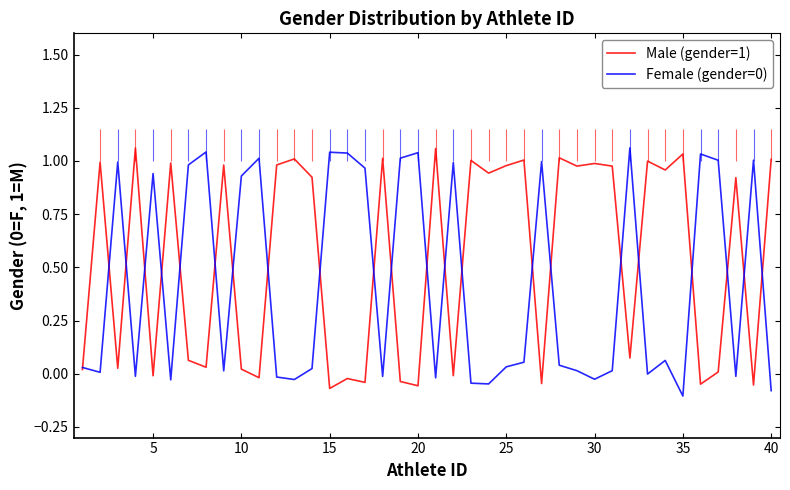

How many data points in Male (gender=1) are above 0?

29